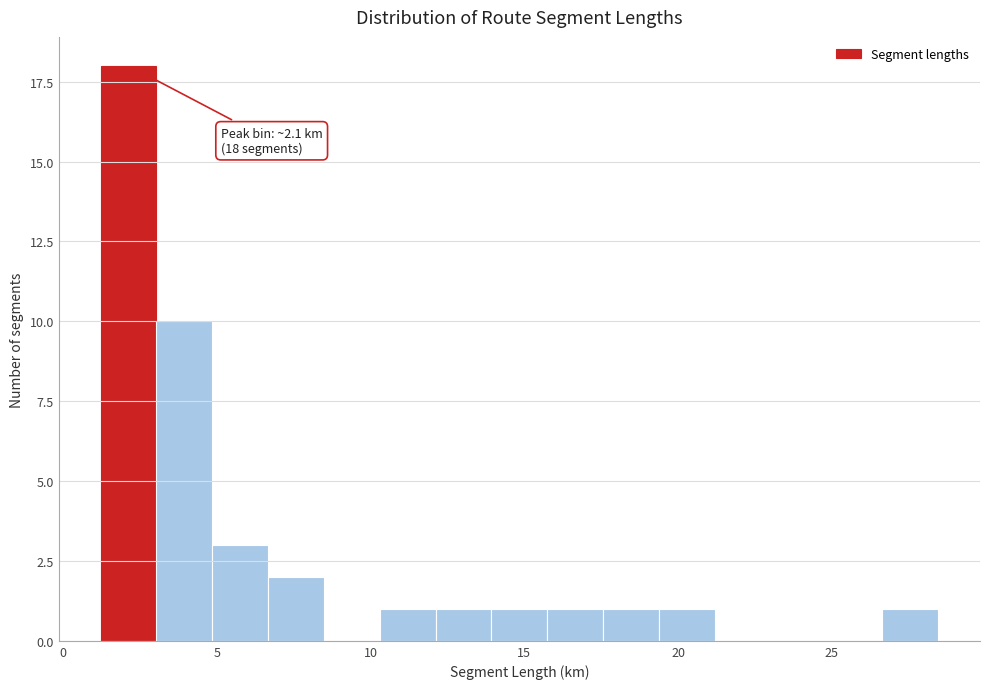

Read against the x-axis, roughly where is the centre of the tallest bar?

2.0